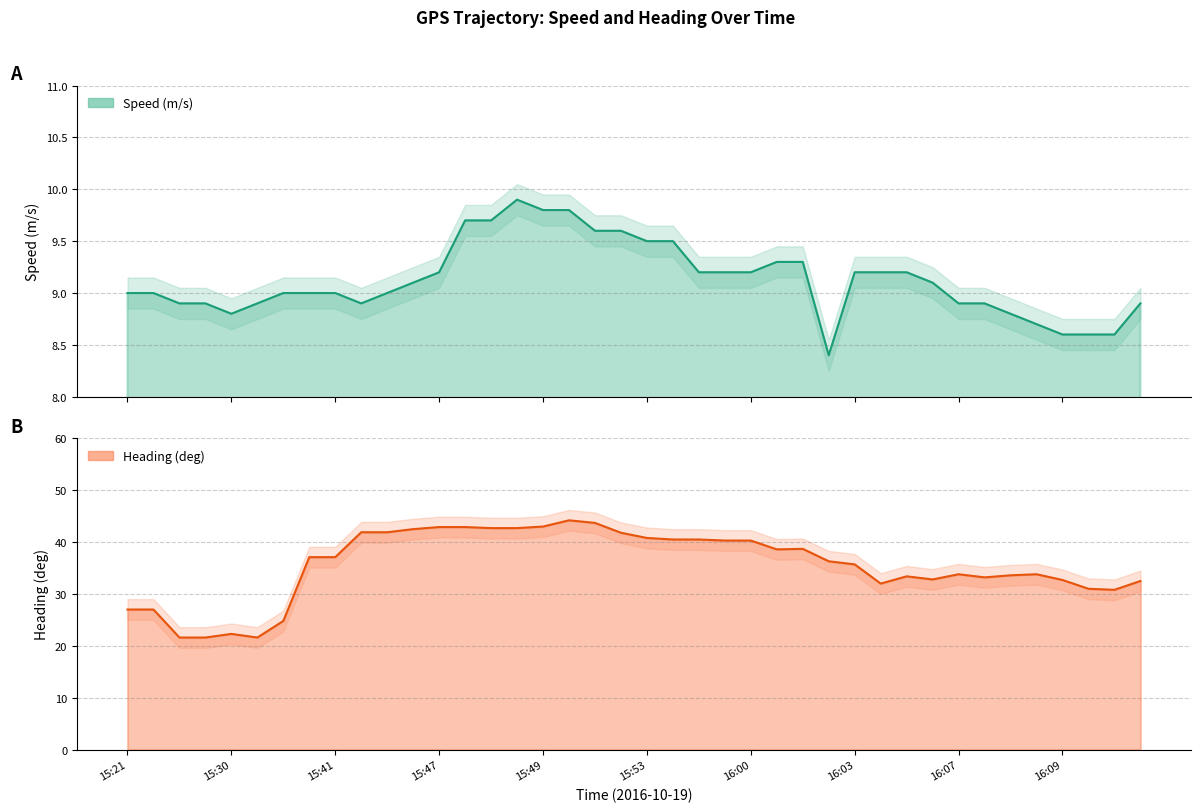

Reading right to left, what are all the values shown in this chart?

Speed (m/s): 8.9	8.6	8.6	8.6	8.7	8.8	8.9	8.9	9.1	9.2	9.2	9.2	8.4	9.3	9.3	9.2	9.2	9.2	9.5	9.5	9.6	9.6	9.8	9.8	9.9	9.7	9.7	9.2	9.1	9.0	8.9	9.0	9.0	9.0	8.9	8.8	8.9	8.9	9.0	9.0
Heading (deg): 32.5	30.8	31.0	32.7	33.8	33.6	33.2	33.8	32.8	33.4	32.0	35.7	36.3	38.7	38.6	40.3	40.3	40.5	40.5	40.8	41.8	43.7	44.2	43.0	42.7	42.7	42.9	42.9	42.5	41.9	41.9	37.1	37.1	24.8	21.6	22.3	21.6	21.6	27.0	27.0